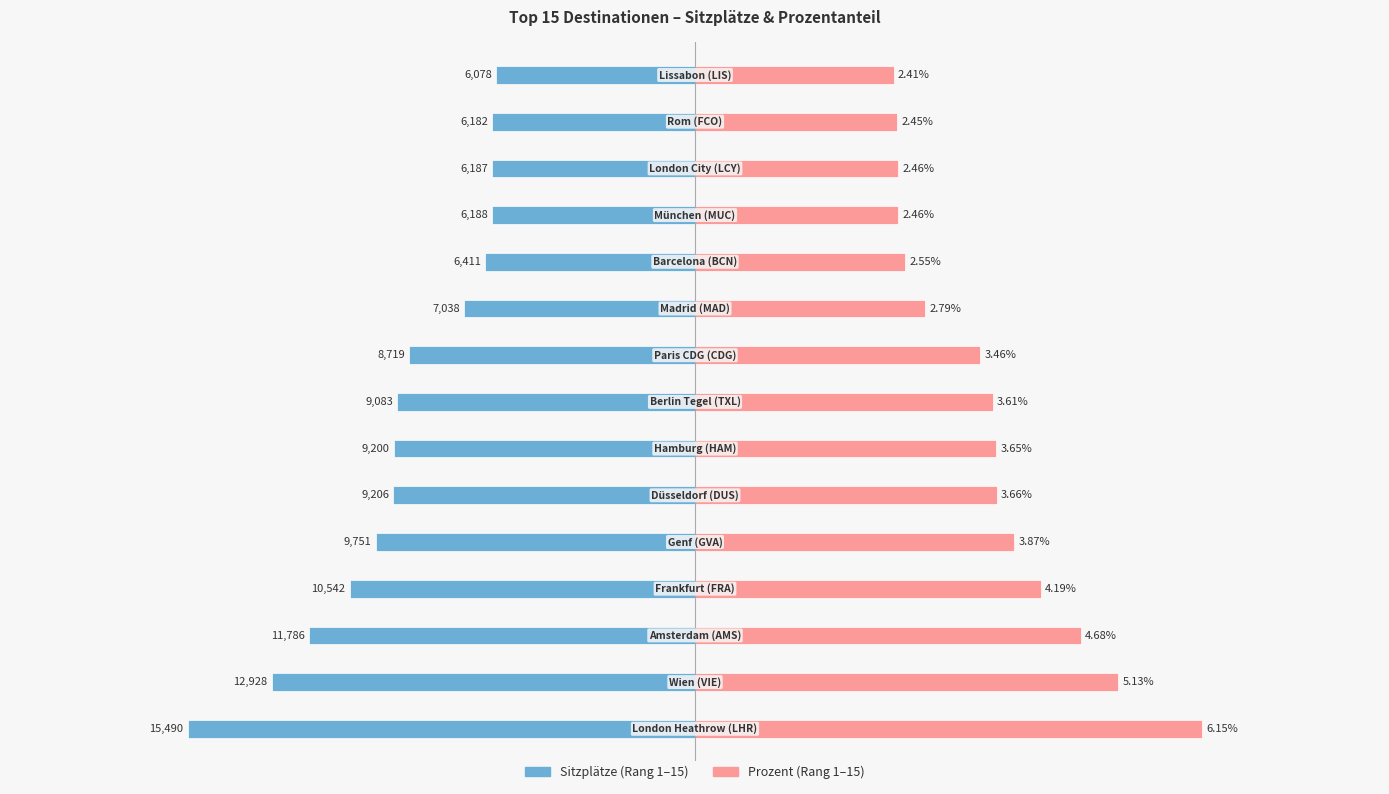

What is the difference between the Prozent (Rang 1–15) values at 1 and 0?

1.0